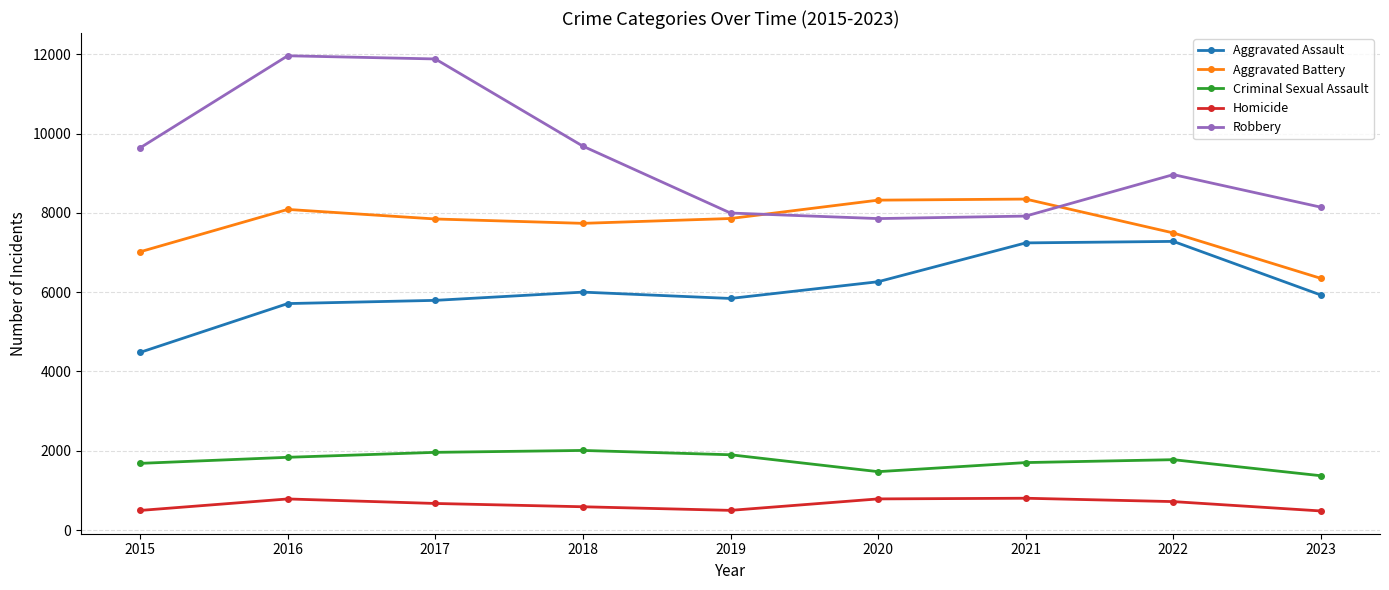

Which series has the largest range (max minus min)?

Robbery